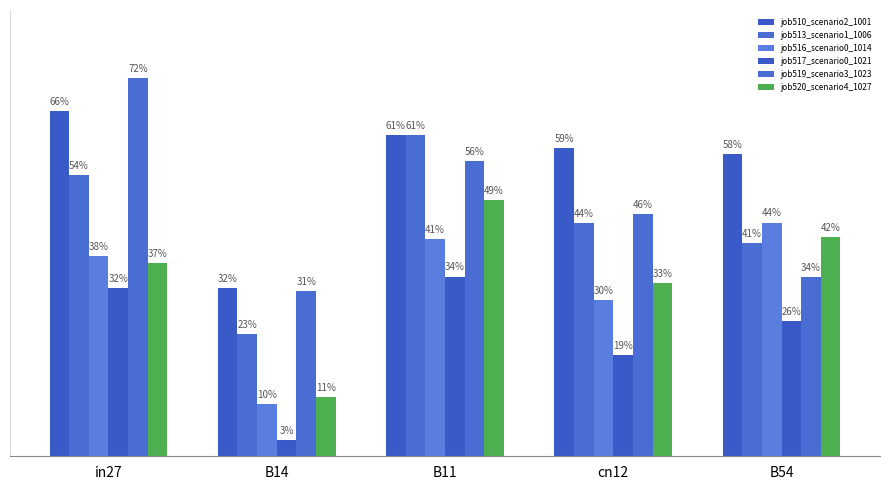

What is the minimum value for job513_scenario1_1006?

0.2